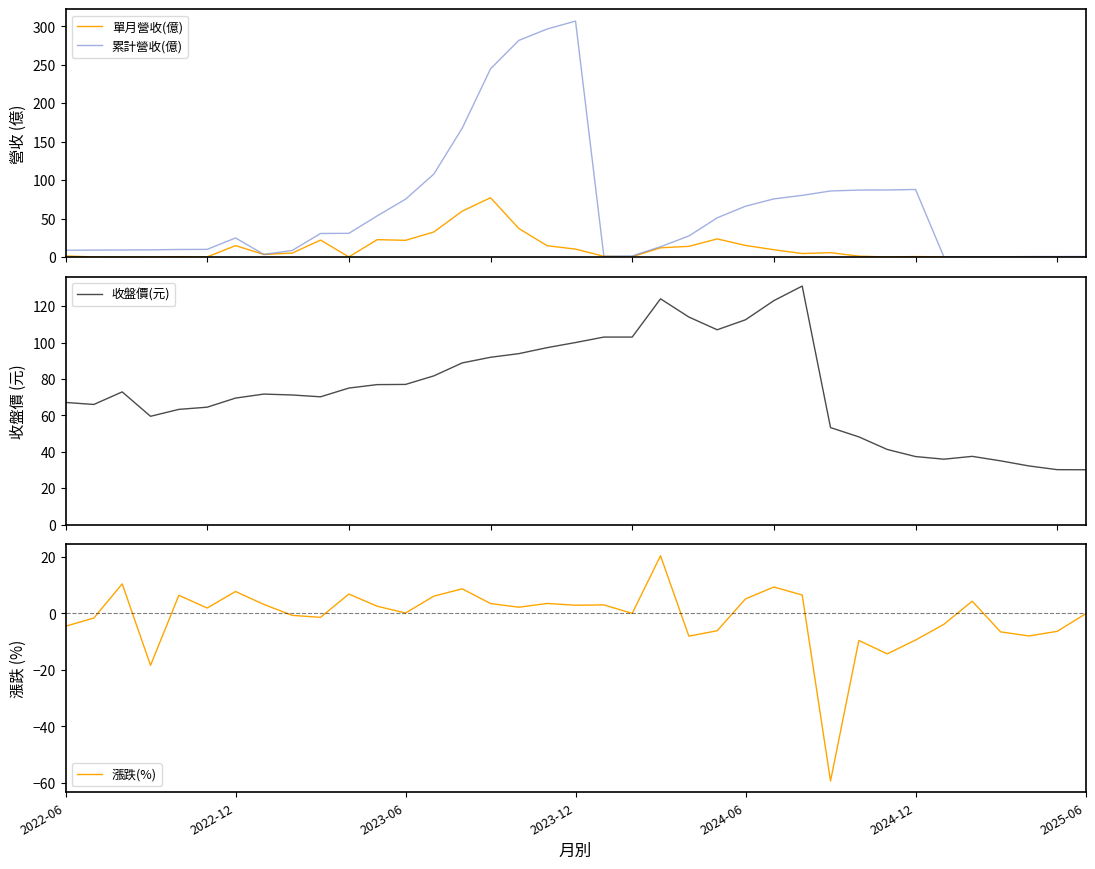

Which series has the largest total across all categories?

收盤價(元)